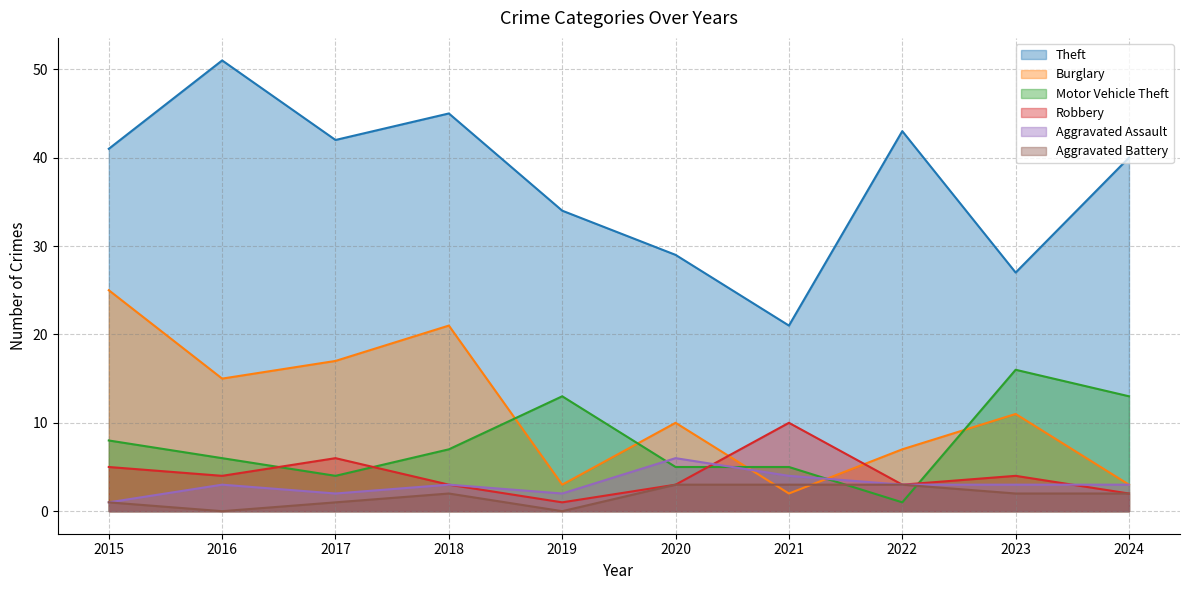

How many lines are shown in the chart?

6